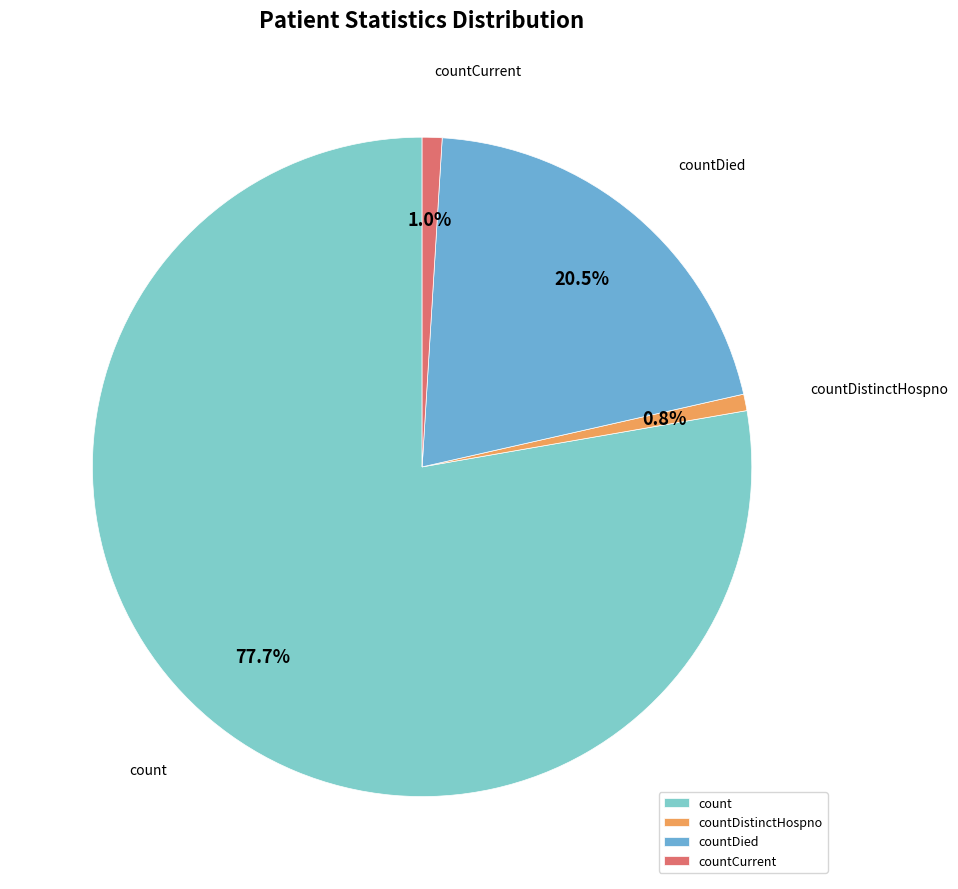

Is there any slice that represents more than half of the pie?

Yes